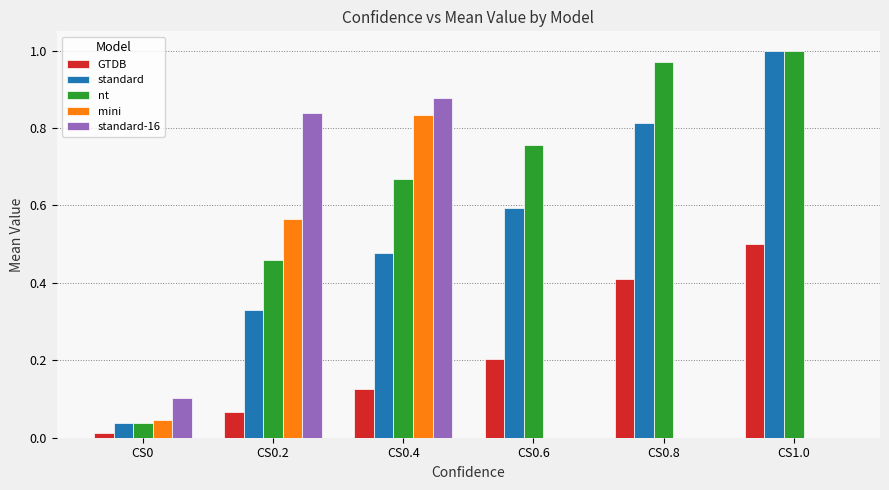

Which label corresponds to the largest value in the chart?

CS1.0